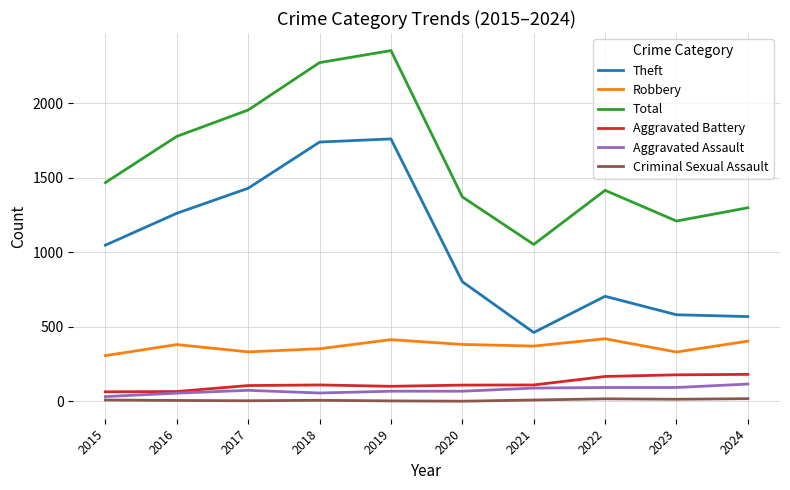

The Robbery series shows 421 at 2022. True or false?

True